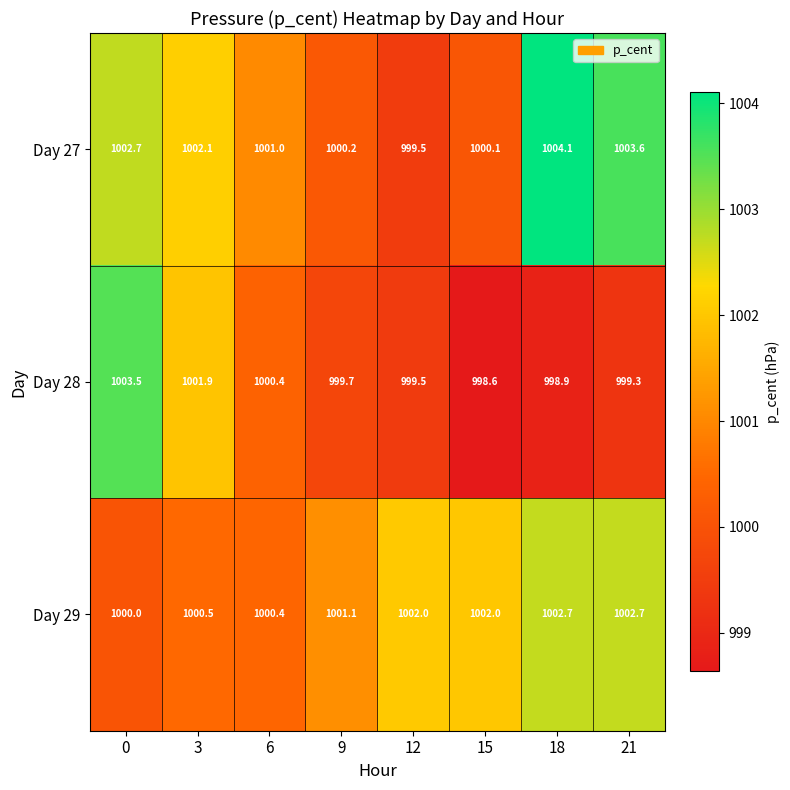

How many values in the Day 27 series are below 1002?

4